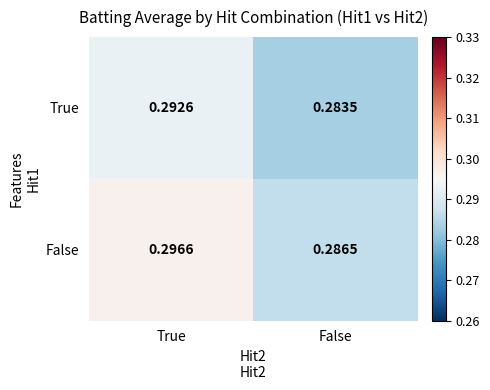

Rank the series by their average value, from highest to lowest.

False, True